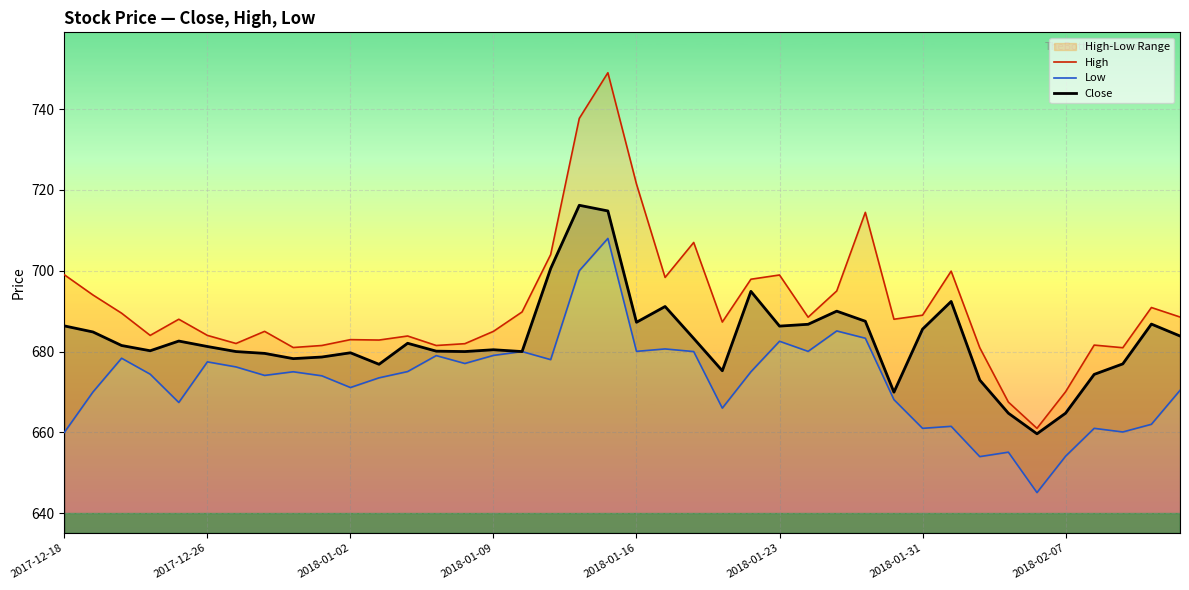

Which series has the widest spread of values?

High